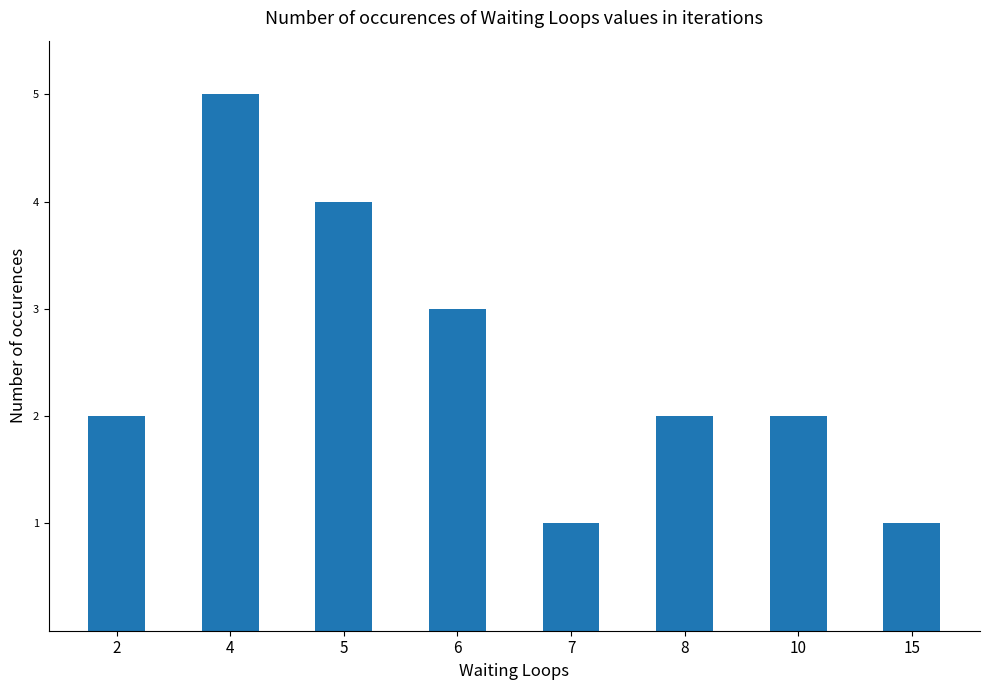

Is it true that the value at 8 is 3?

False